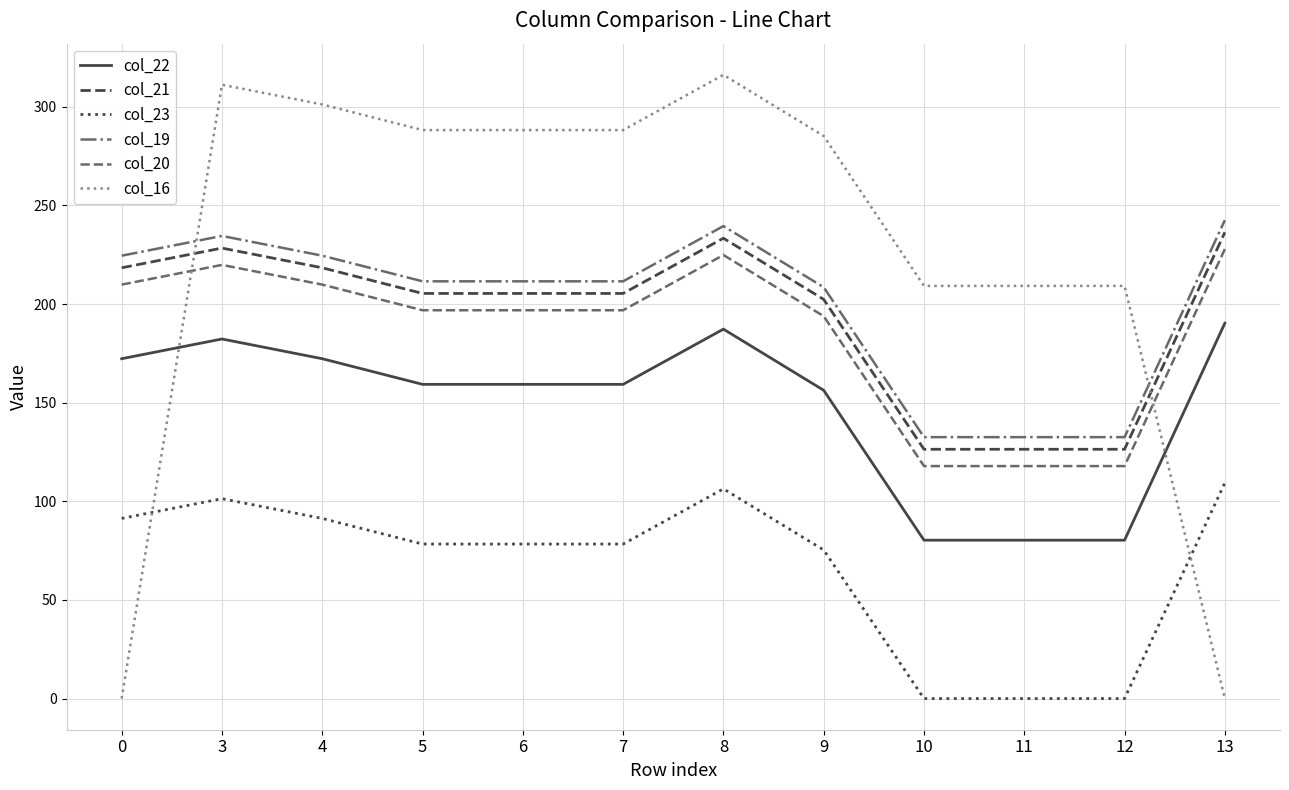

At which category does col_16 reach its first local peak?

3